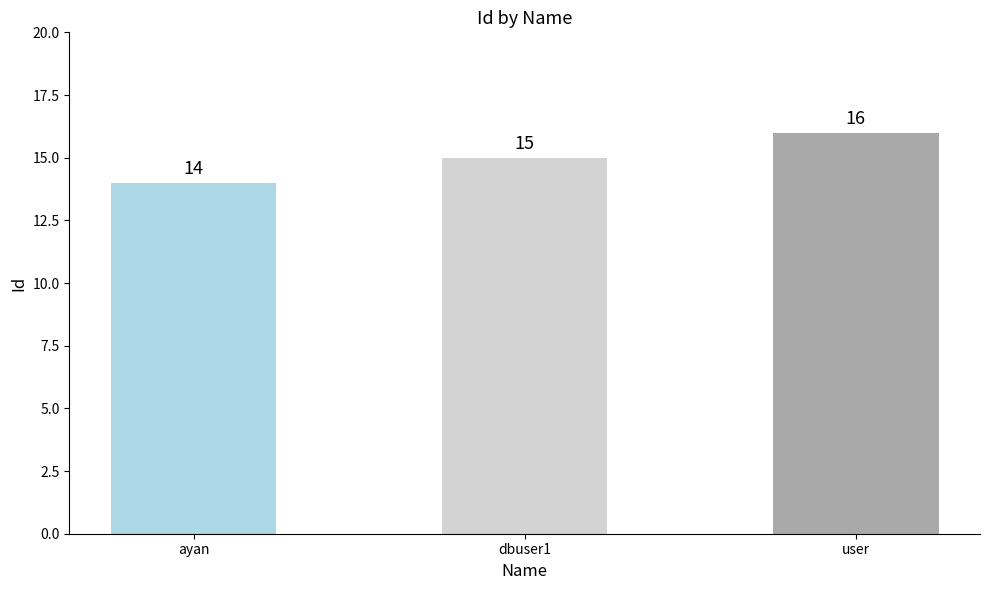

What is the sum of all values?

45